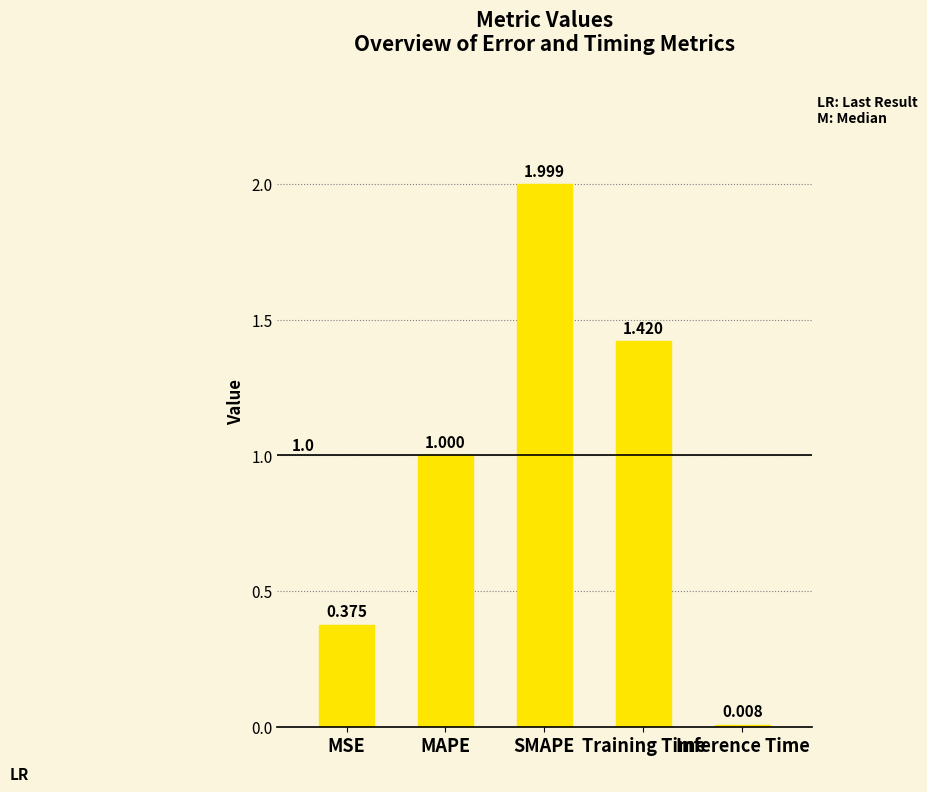

What is the label of the 5th bar from the right?

MSE